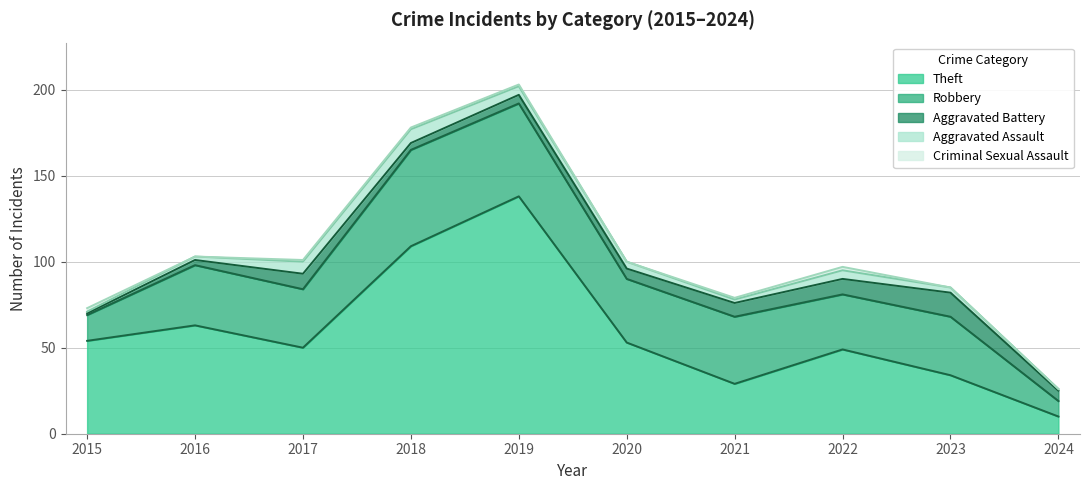

What is the total value across all series at 2019?

203